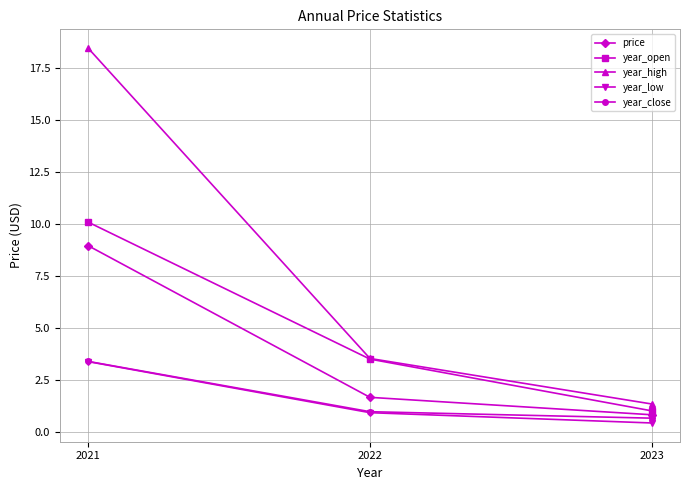

What is the greatest value displayed?

18.4